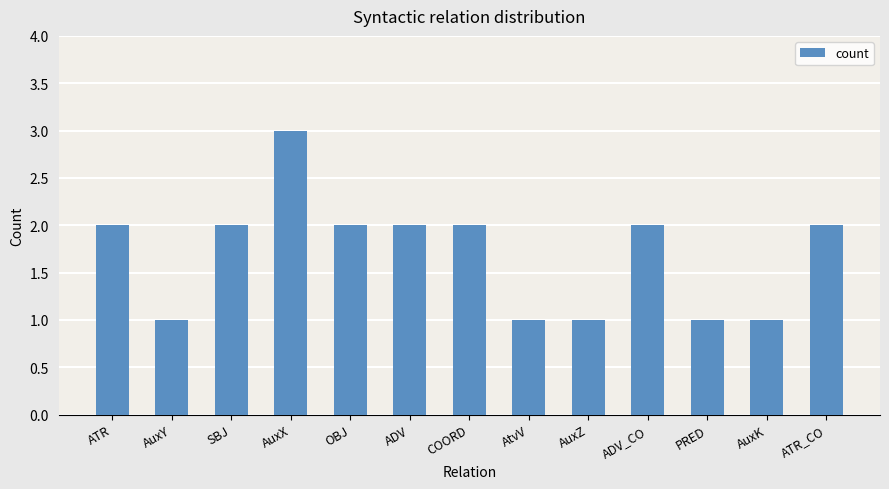

What is the sum of the values at AtvV and COORD?

3